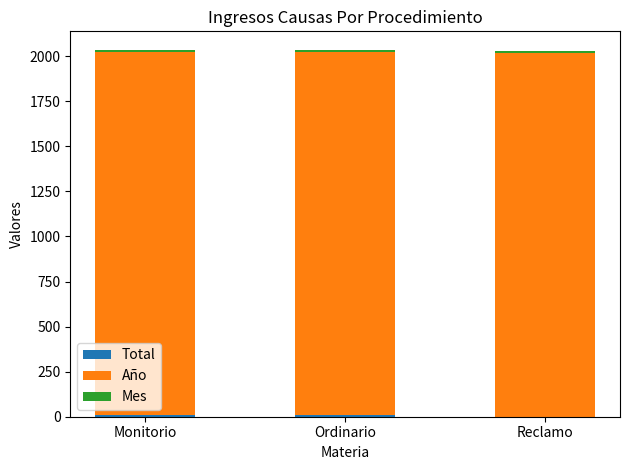

At Reclamo, list the series in order from smallest to largest.

Total, Mes, Año